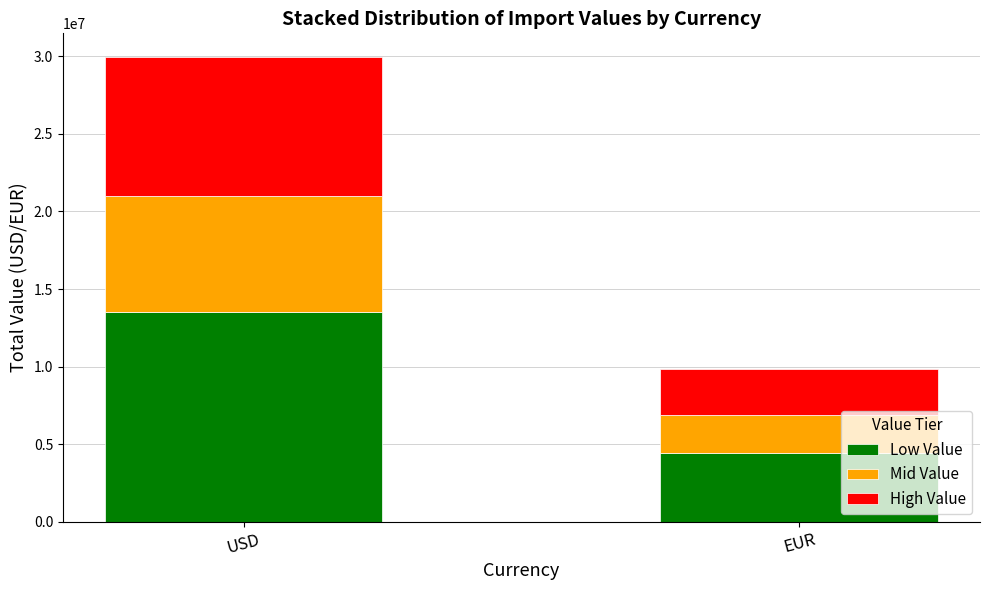

At which category is the sum across all series the highest?

USD